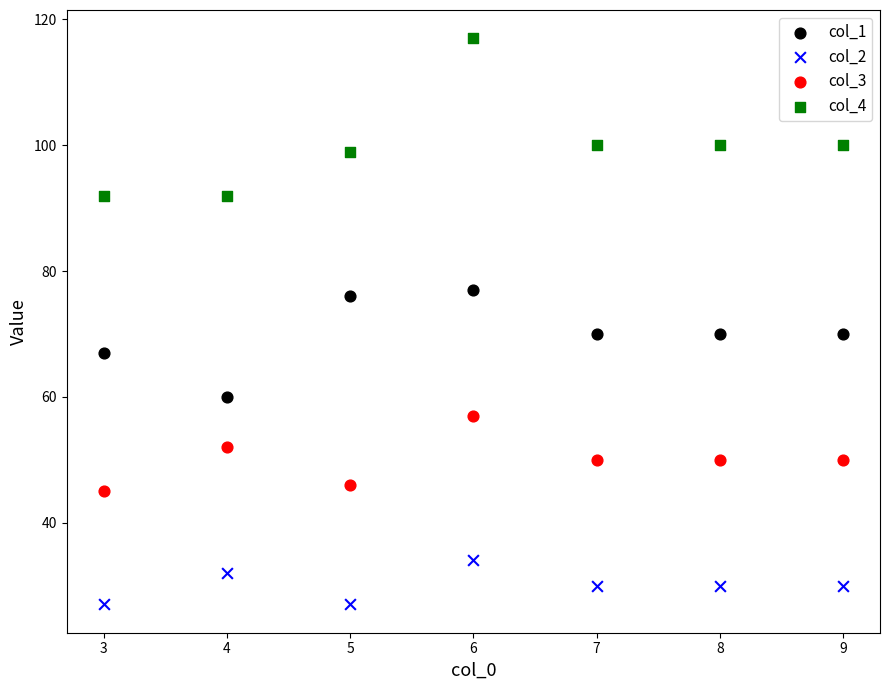

Which series reaches the minimum Y coordinate?

col_2